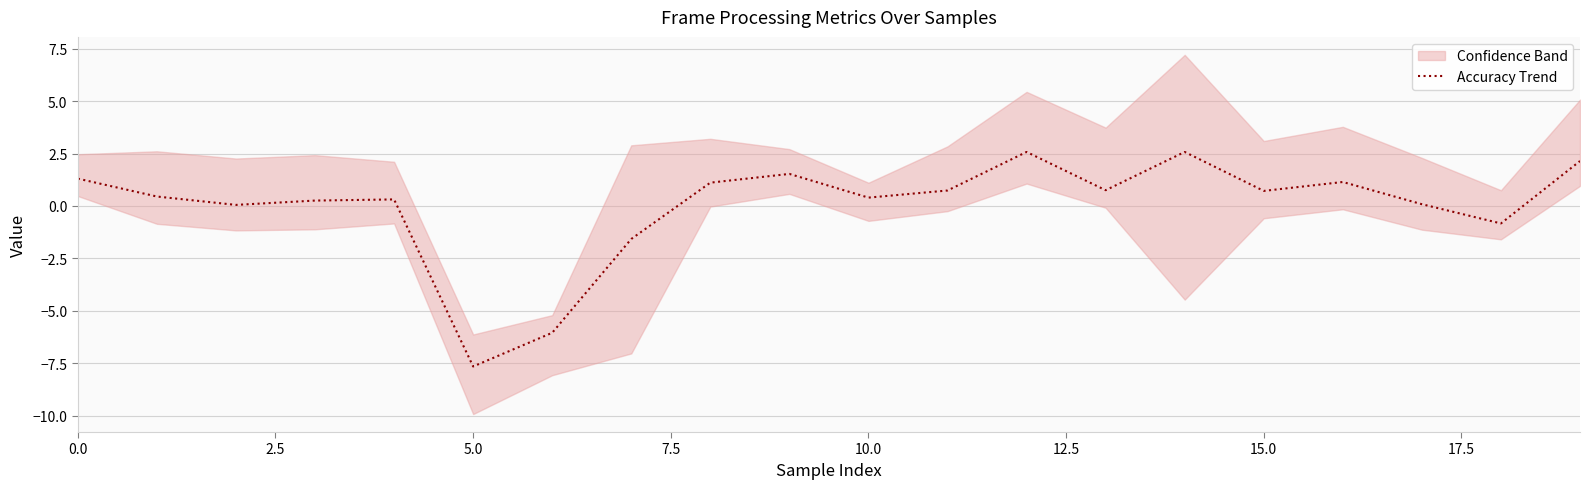

How many interior local peaks (higher than both neighbors) does the data have?

5